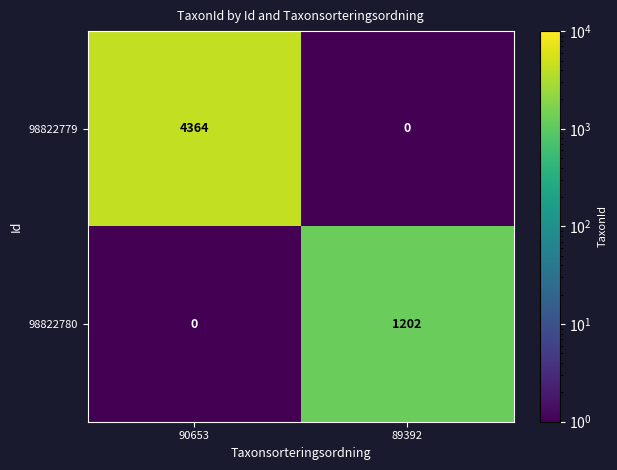

What is the difference between the maximum and minimum values in the 98822779 series?

4364